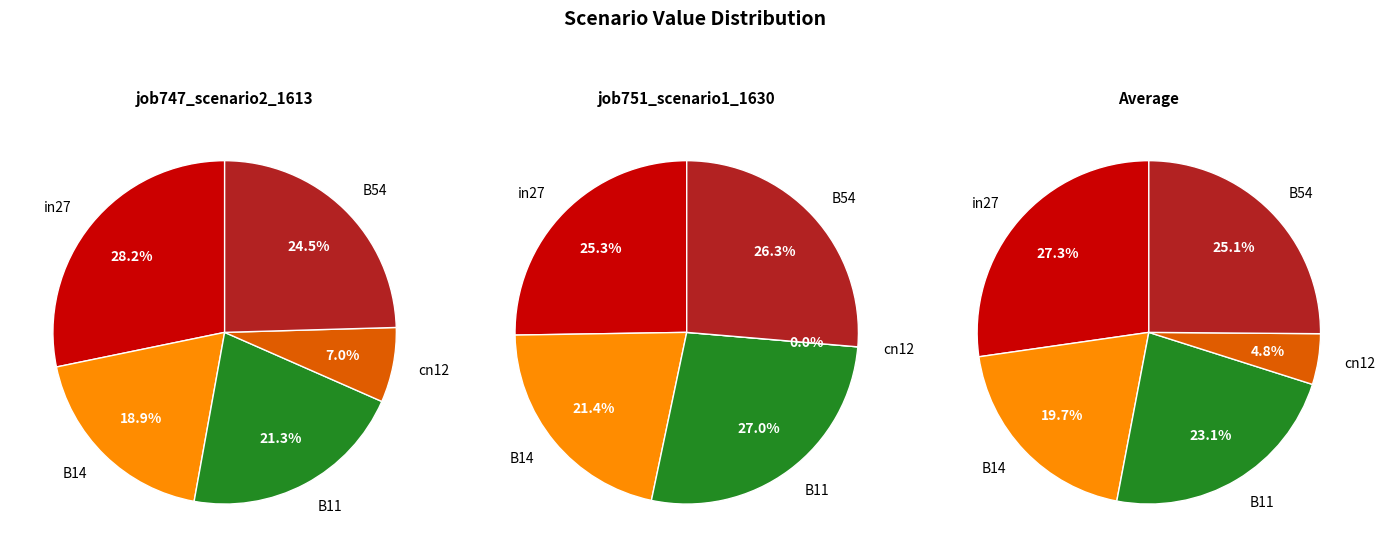

Which category has the biggest portion of the pie?

in27